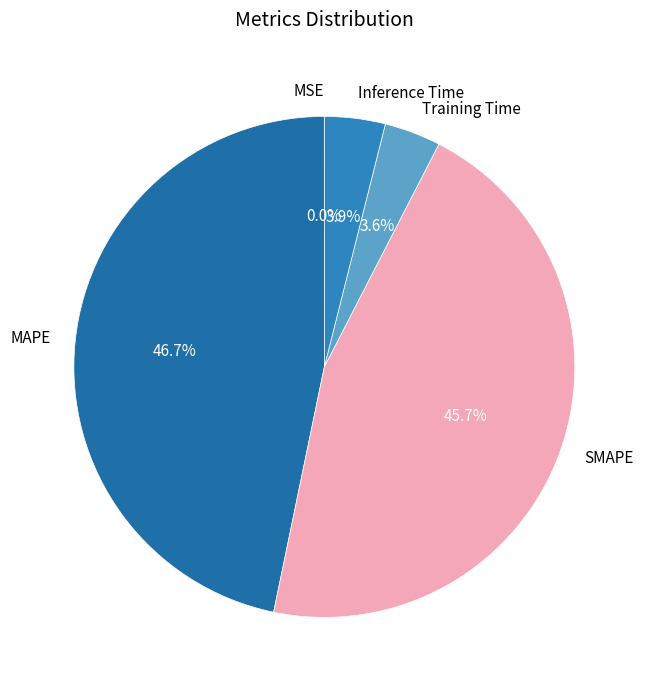

What is the ratio of the value at SMAPE to the value at MAPE?

1.0